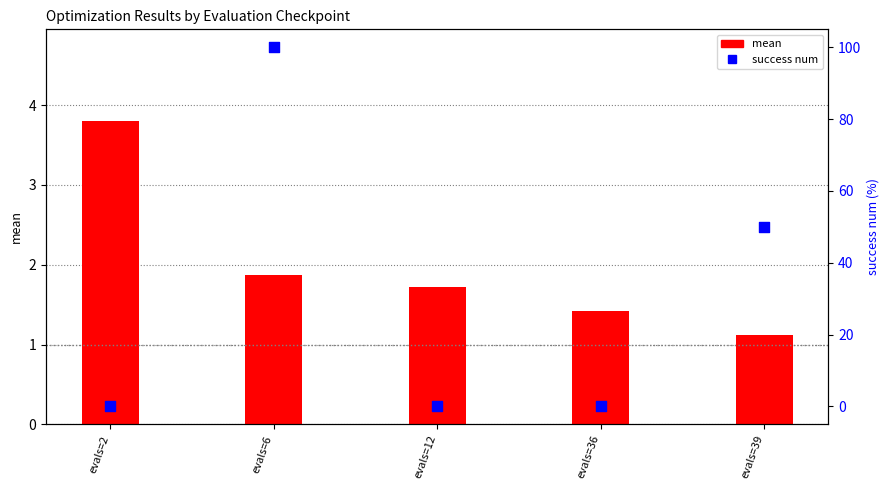

Which series has the largest total across all categories?

success num